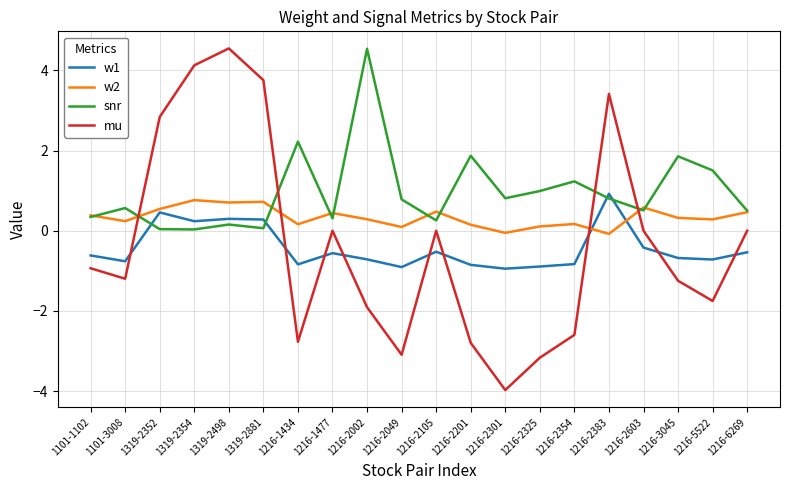

How many intersections are there between mu and snr?

4